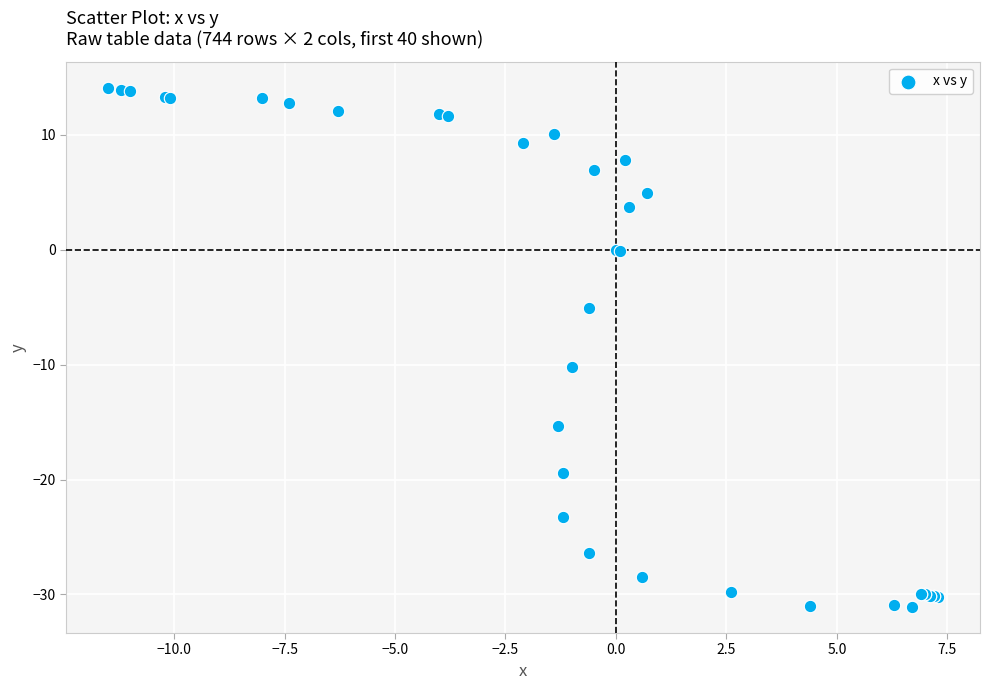

What Y value in the scatter plot is closest to -8?

-10.2